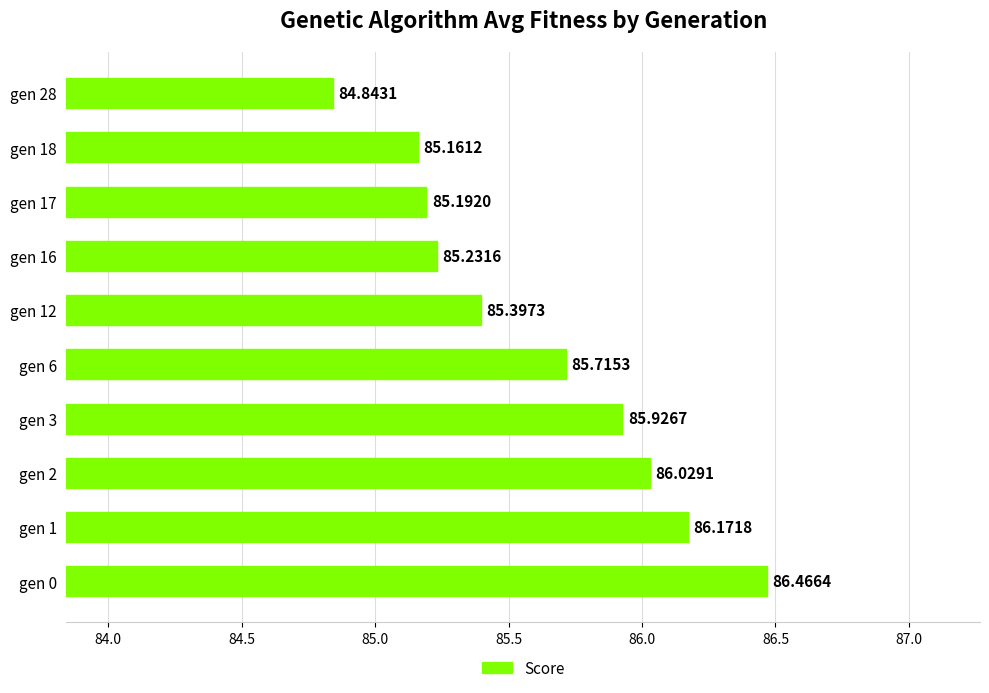

Approximately how many times larger is the value at gen 17 compared to gen 16?

1.0